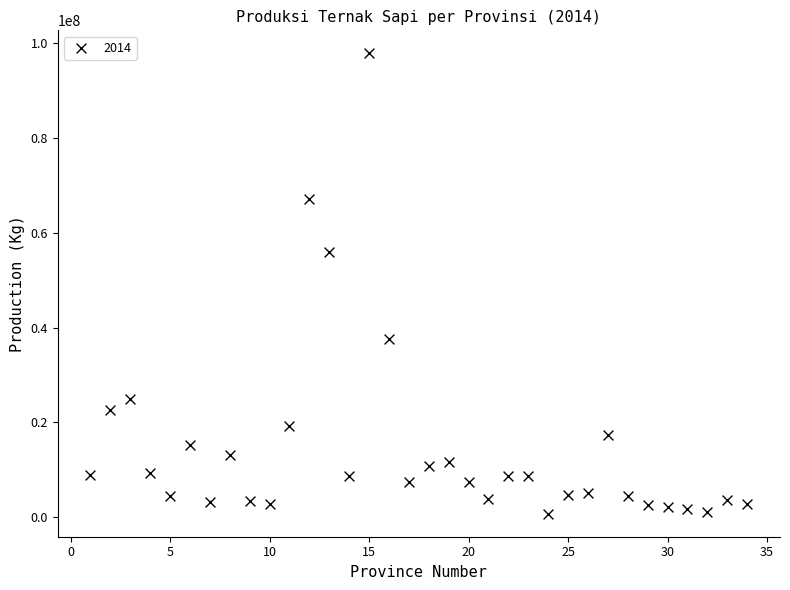

What Y value in the scatter plot is closest to 49291333?

55987953.9